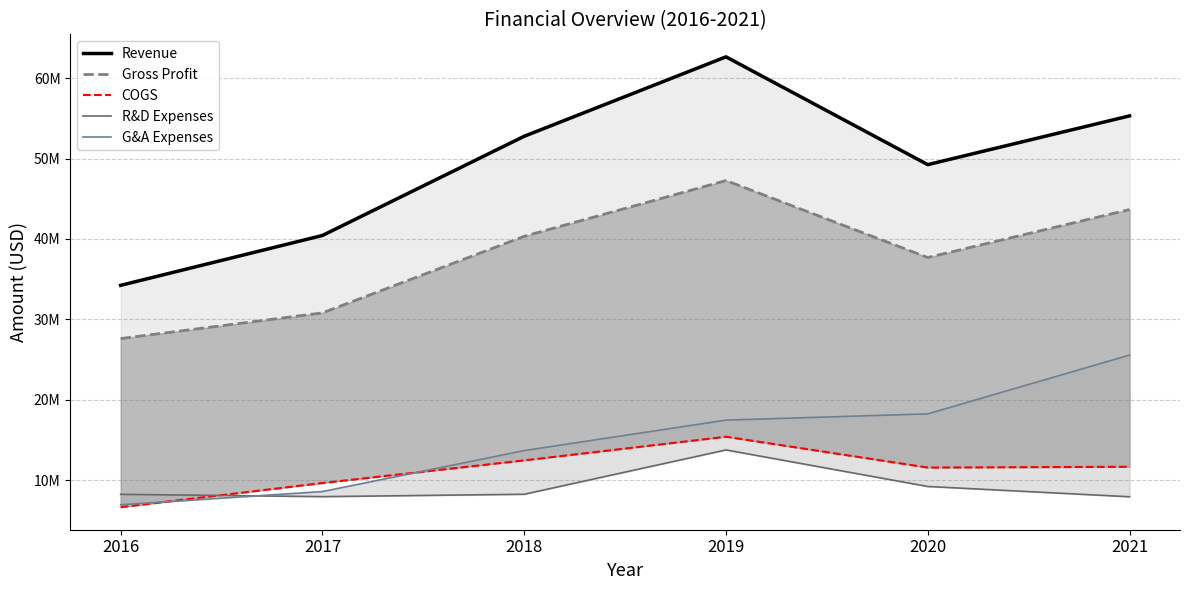

Where does the Gross Profit series first go above 40329000?

2019